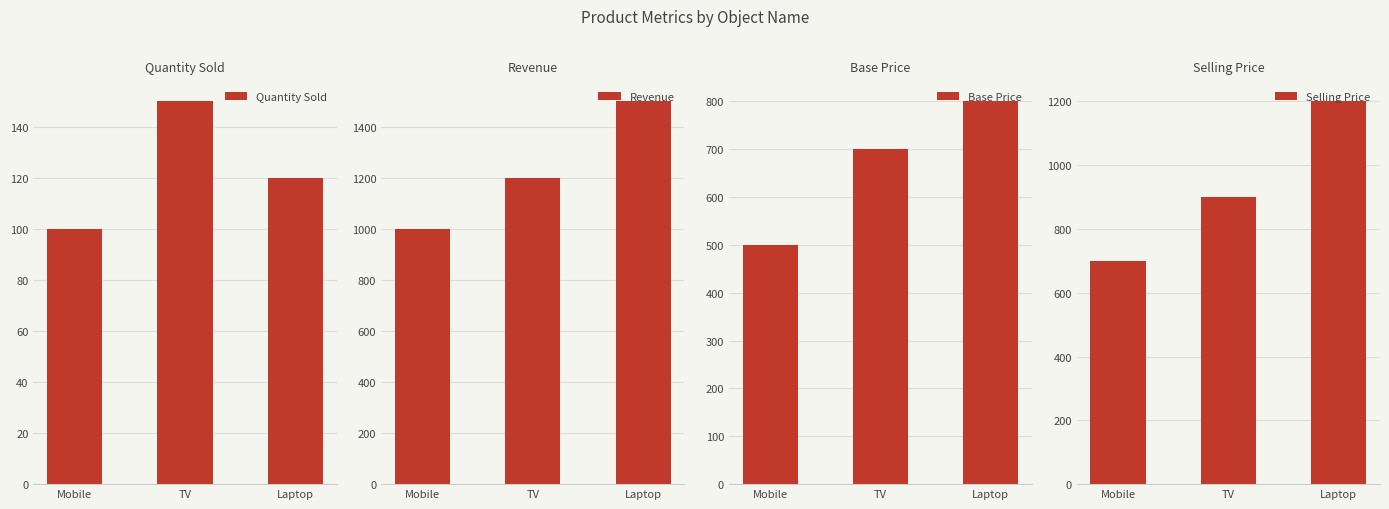

What is the label of the 2nd bar from the right?

TV